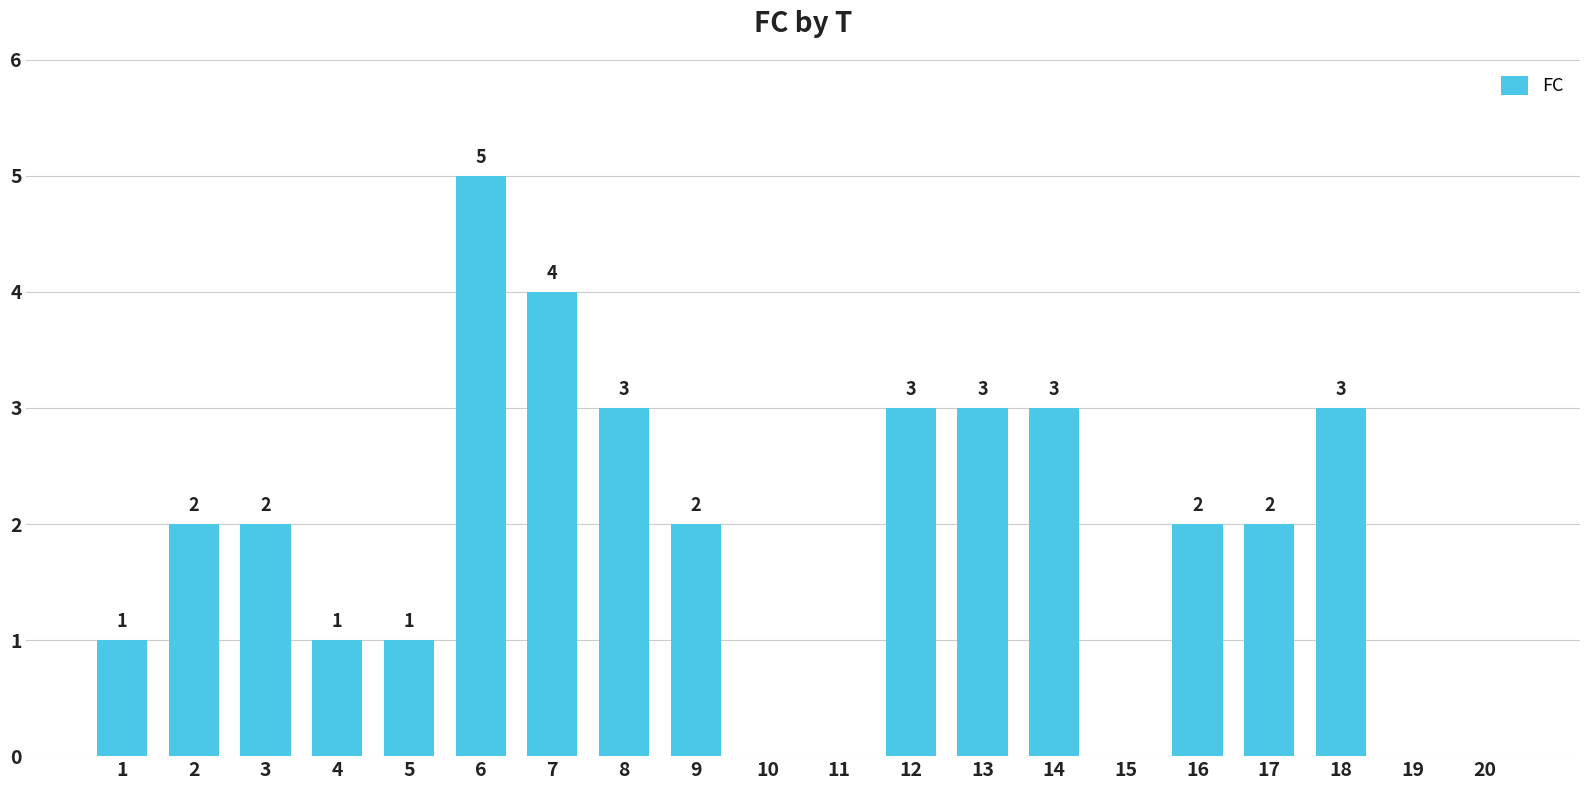

What is the maximum value shown in the chart?

5